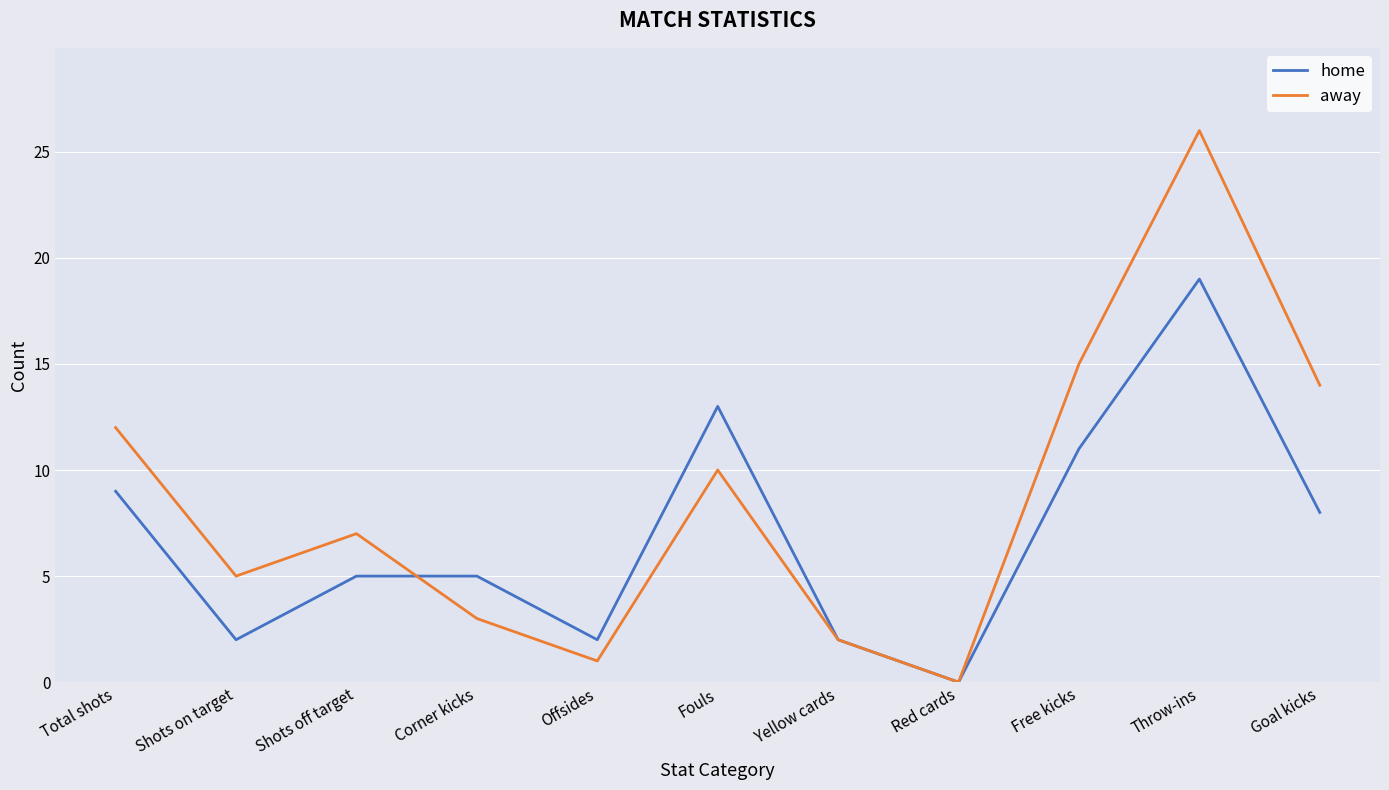

Does the chart have visible grid lines?

Yes